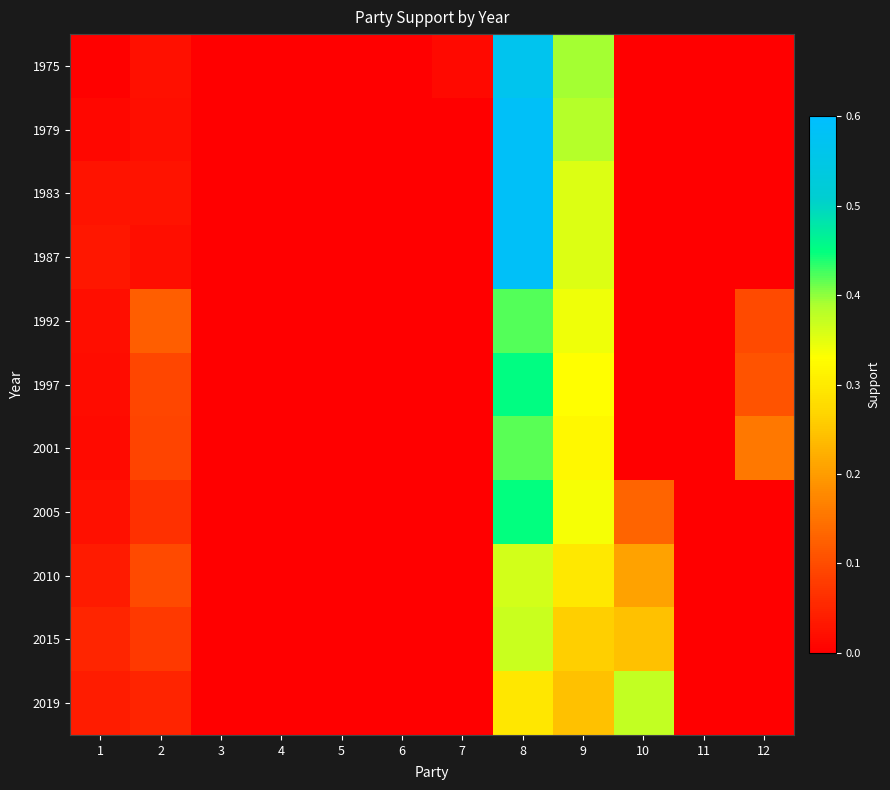

Which series has the largest range (max minus min)?

1983